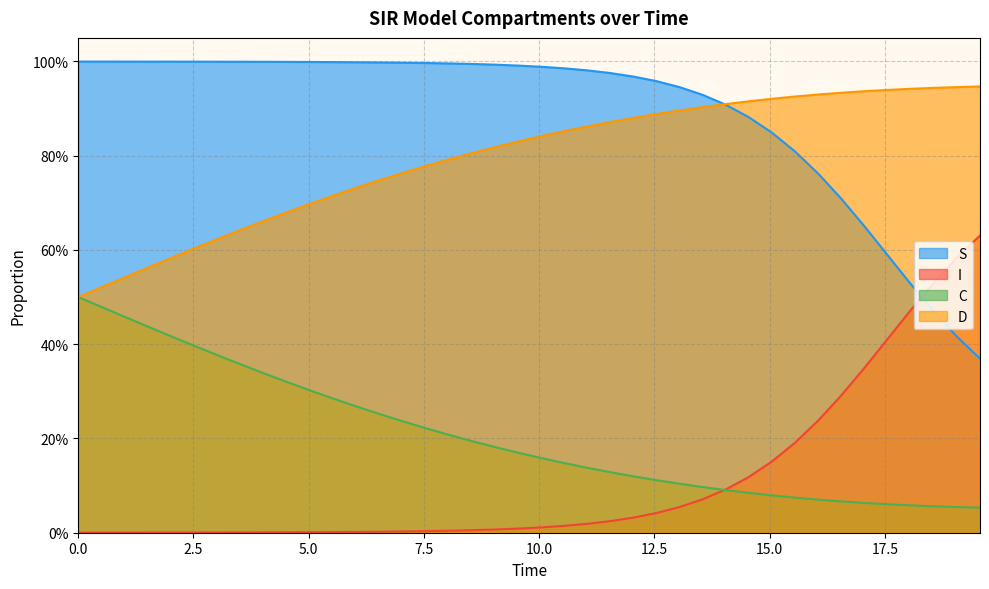

Does the chart have visible grid lines?

Yes